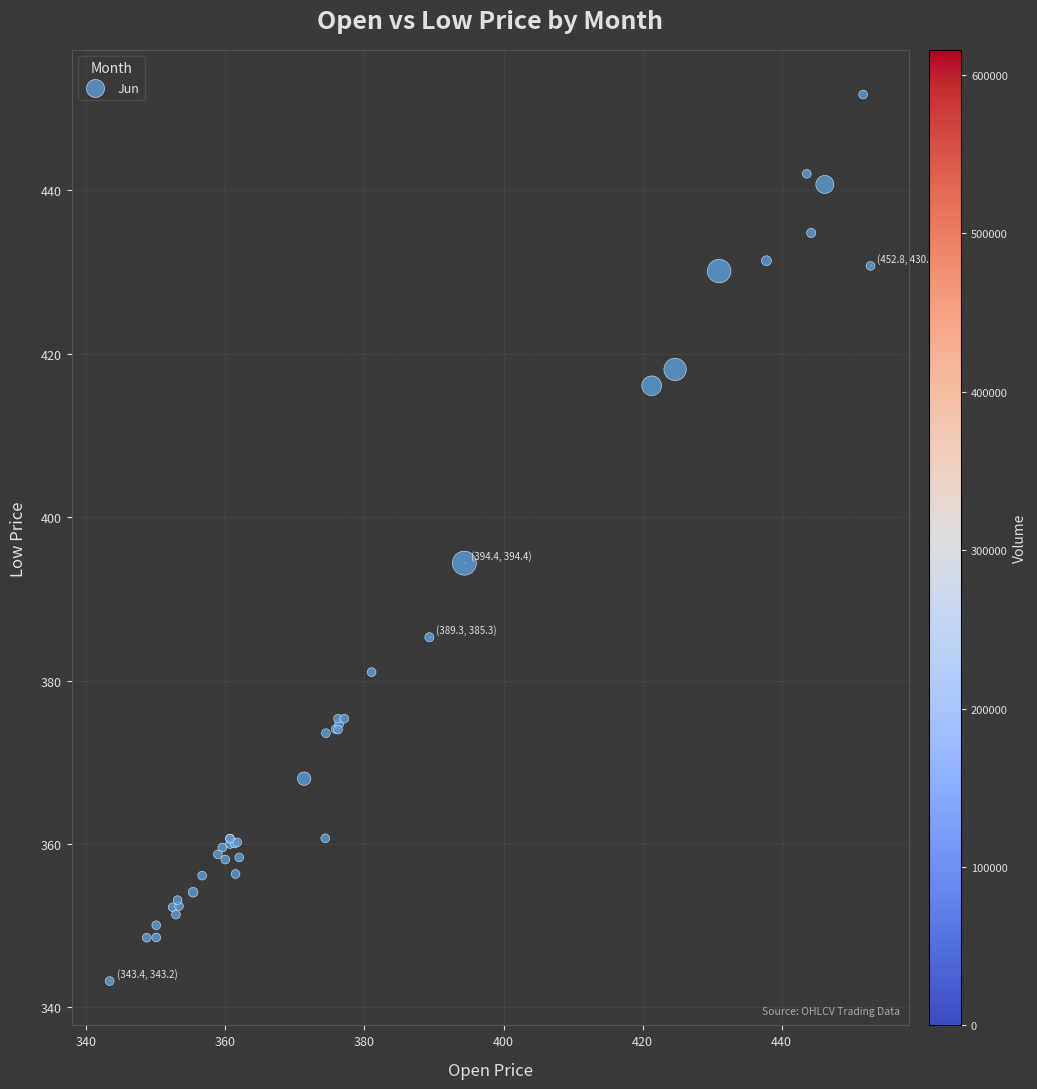

What Y value in the scatter plot is closest to 397?

394.4